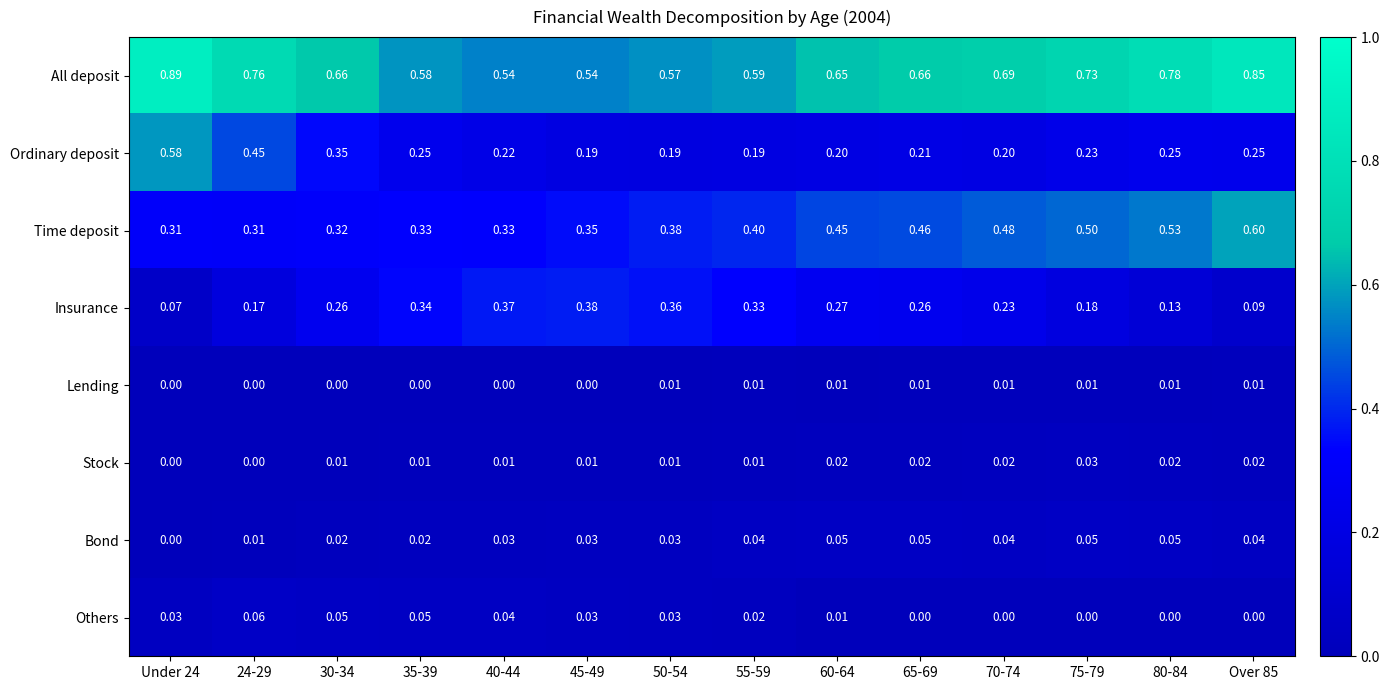

Is the value of Ordinary deposit at 40-44 greater than the value of Others at 45-49?

Yes